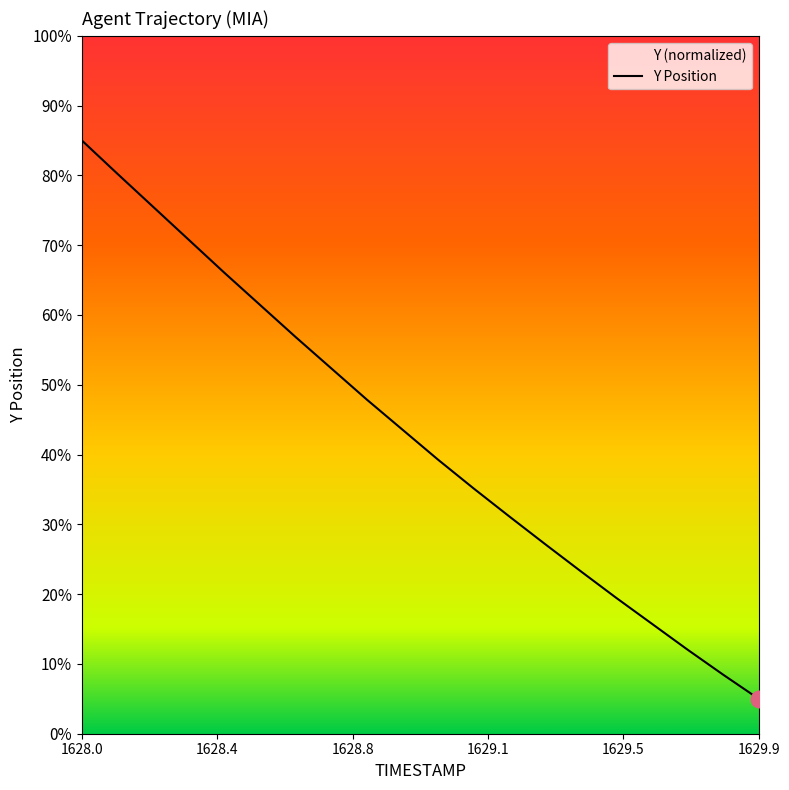

True or false: the data has more than 2 interior local peaks.

False